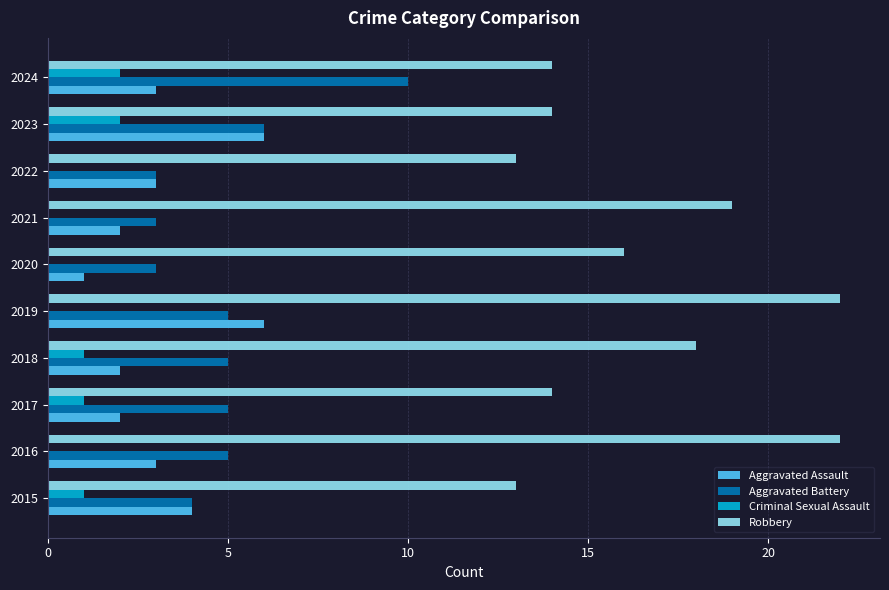

Count the Robbery values in the range 14 to 19.

6